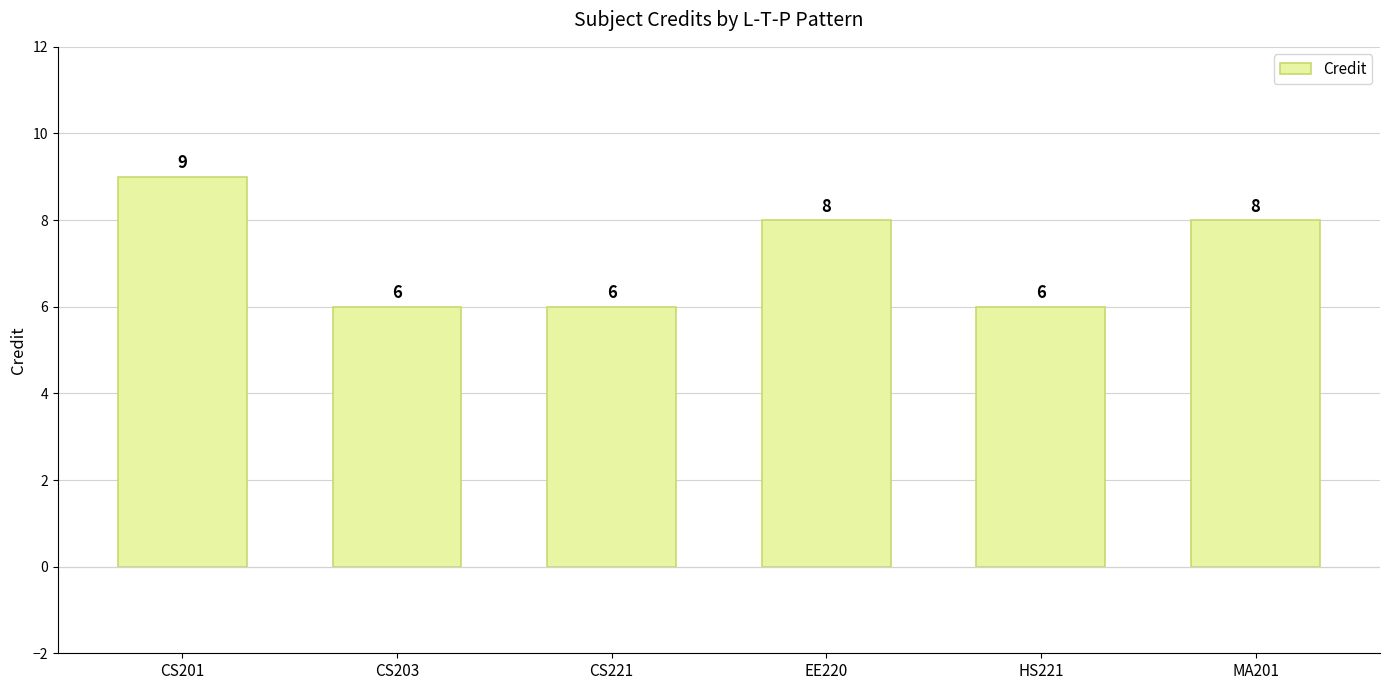

What is the ratio of the value at CS203 to the value at HS221?

1.0